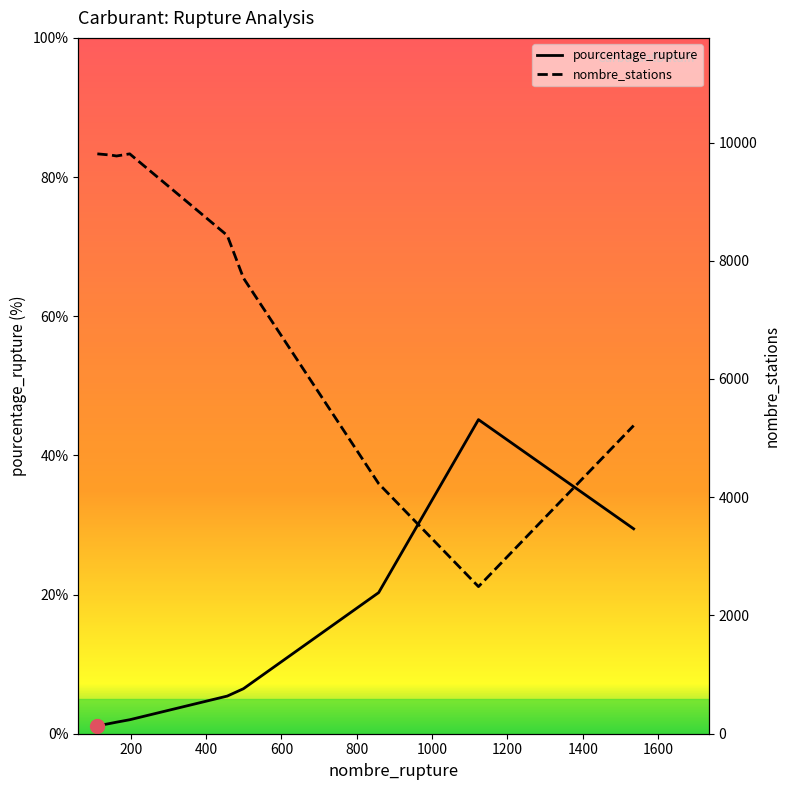

Is this an area chart (filled region under the line)?

No